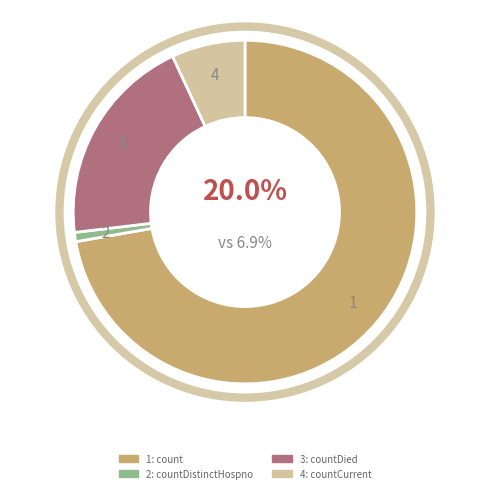

What is the largest slice in the pie chart?

count